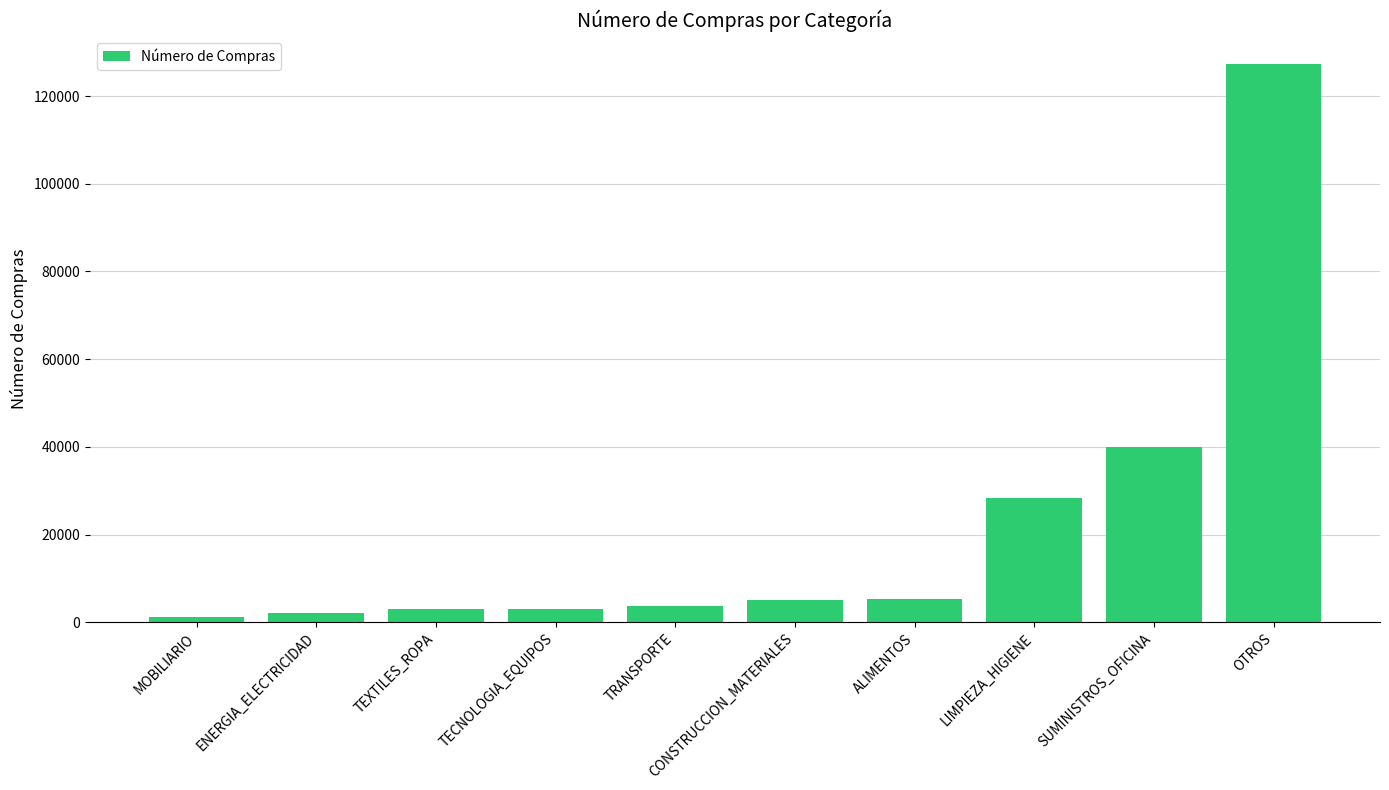

Is it true that the value at TEXTILES_ROPA is 2923?

True